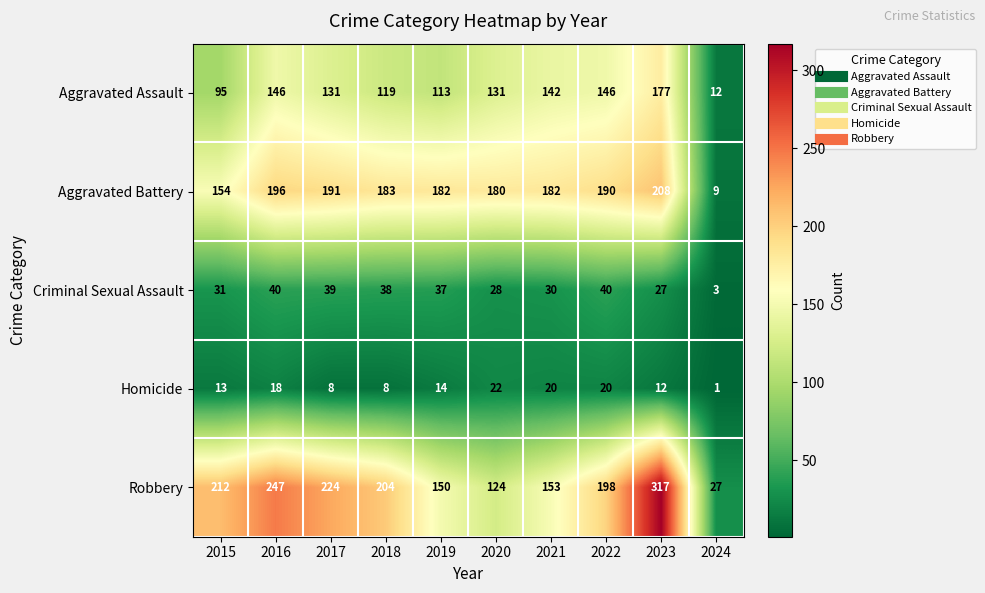

How many series are shown in this chart?

5